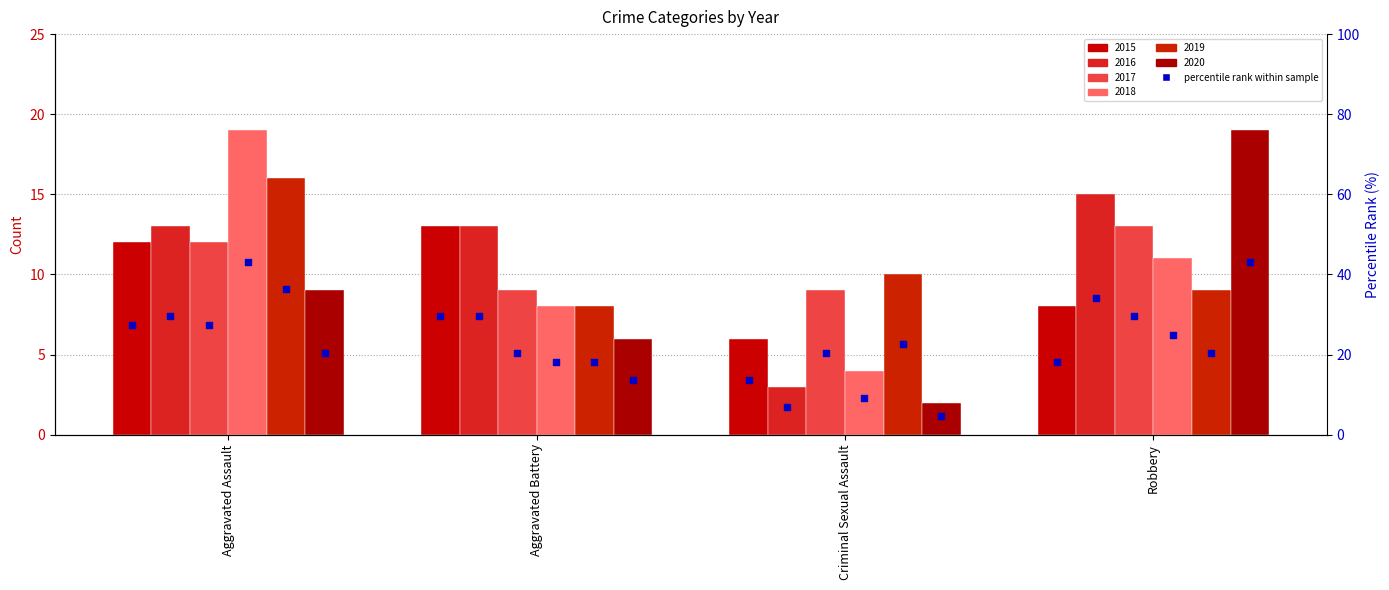

Between Aggravated Battery and Criminal Sexual Assault, which is larger?

Aggravated Battery